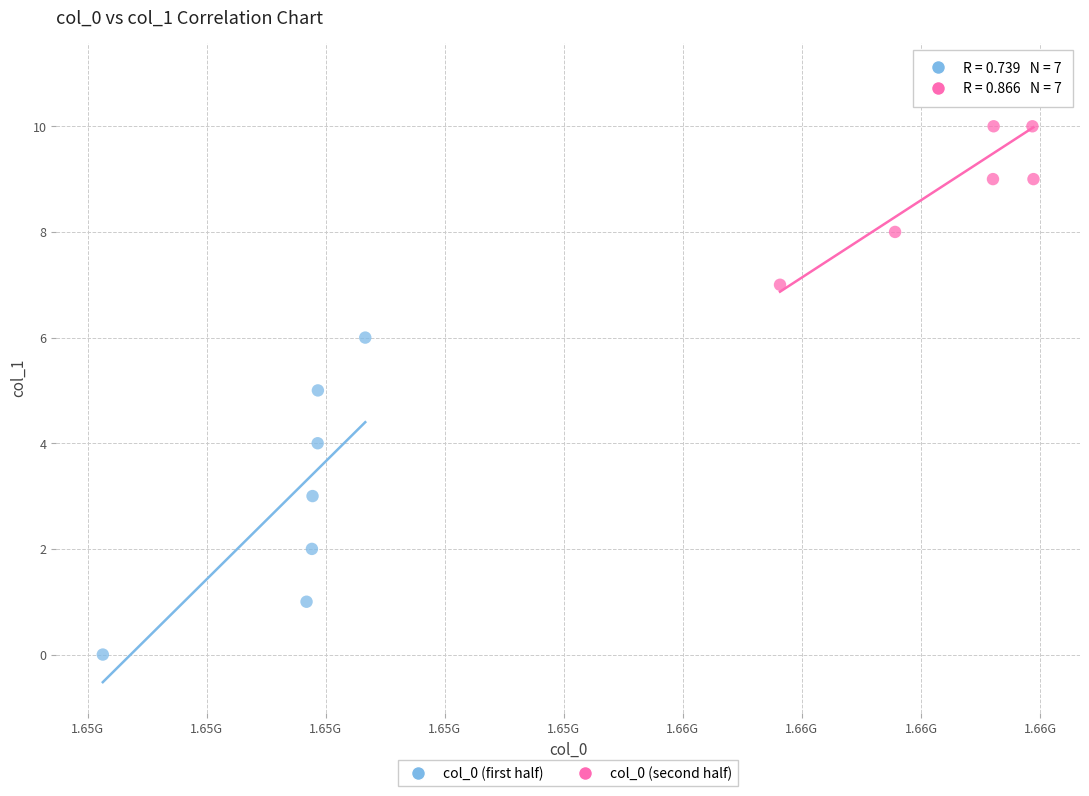

Which series reaches the maximum Y coordinate?

col_0 (second half)